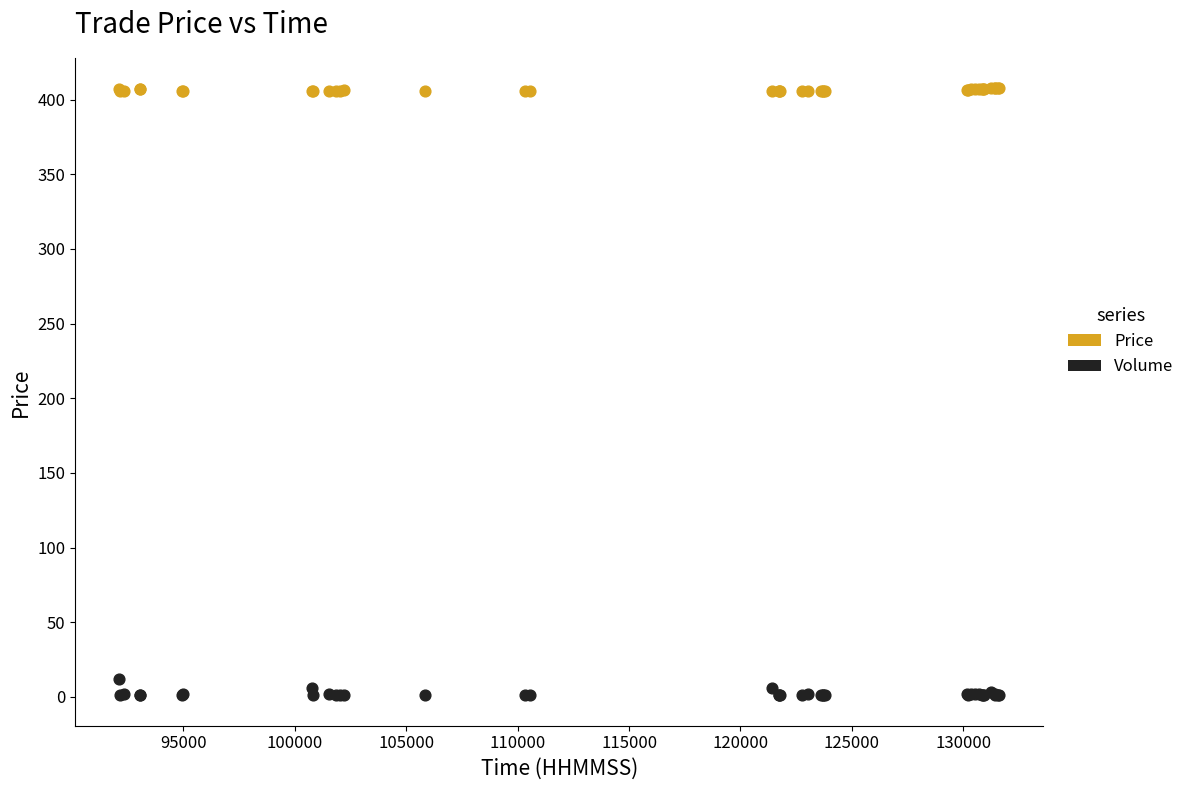

Which series contains the lowest Y value?

Volume